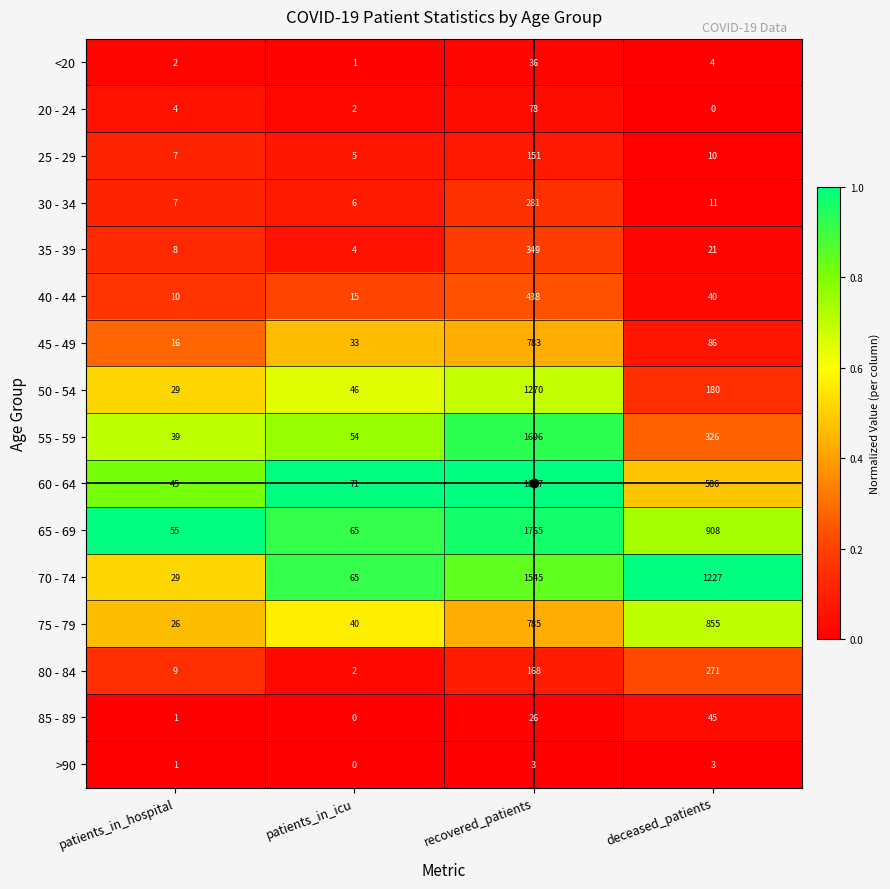

Which series has the widest spread of values?

60 - 64